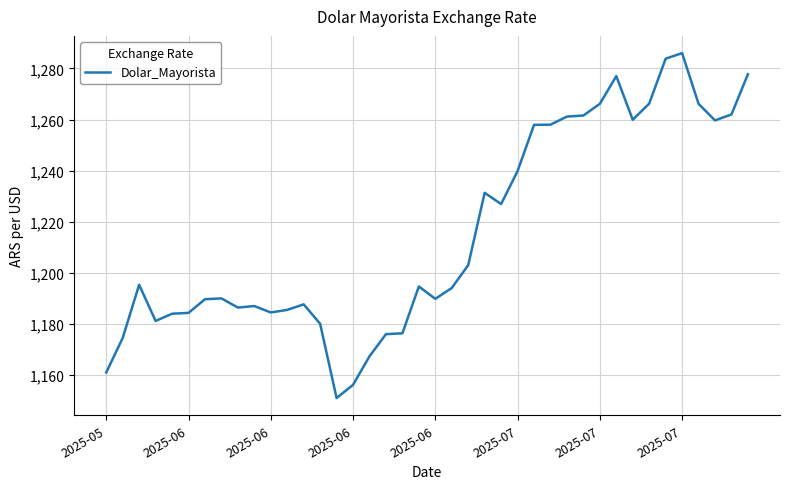

What is the greatest value displayed?

1286.0